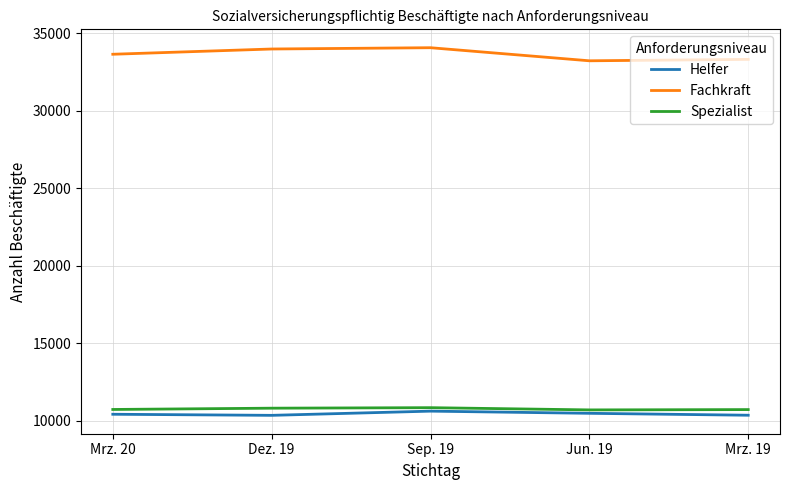

Which series has the widest spread of values?

Fachkraft